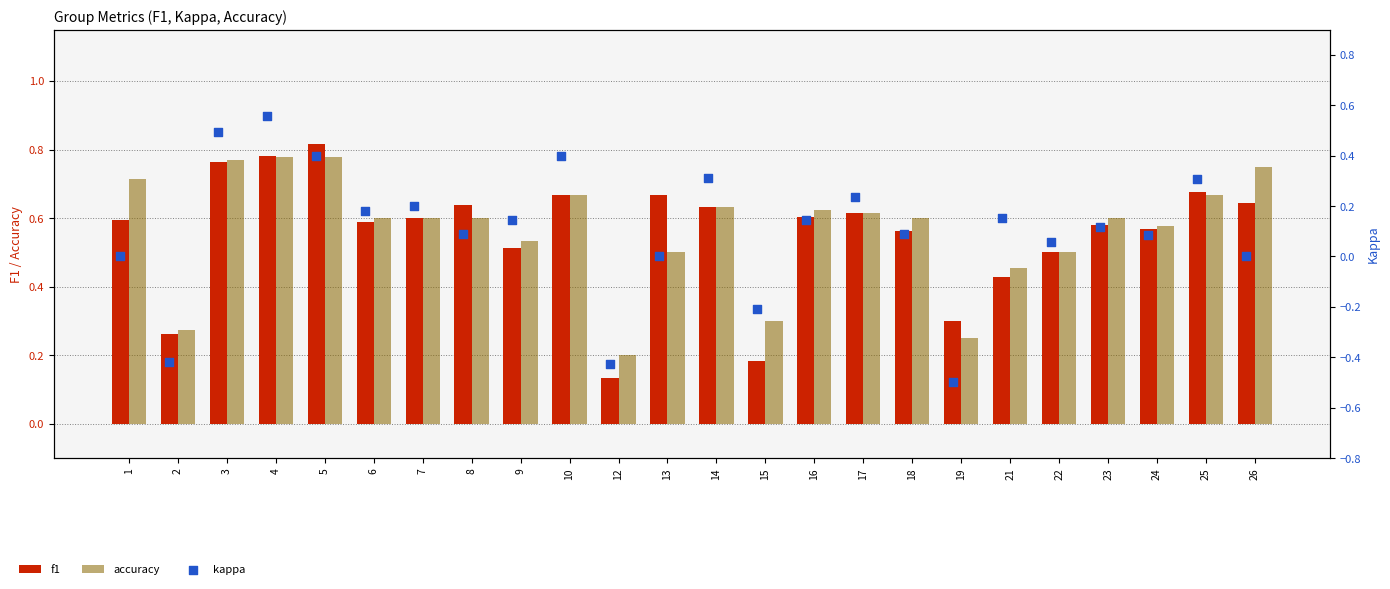

Is the value of kappa at 15 greater than the value of f1 at 7?

No